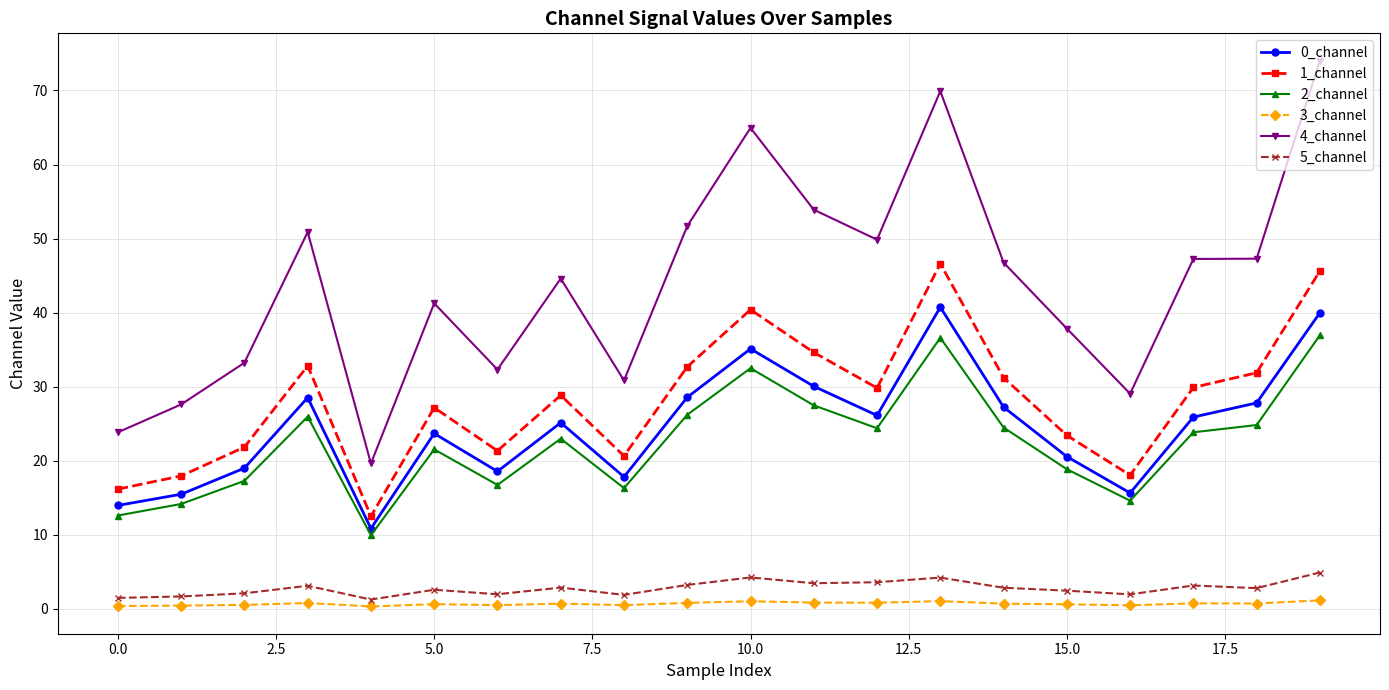

True or false: 5_channel and 4_channel cross at least once.

False